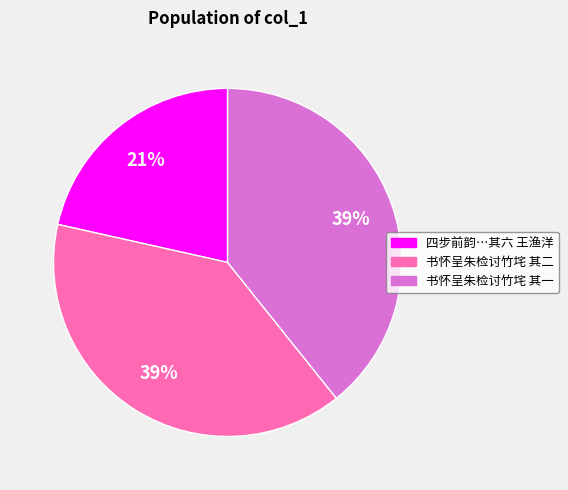

How many segments does this pie chart have?

3